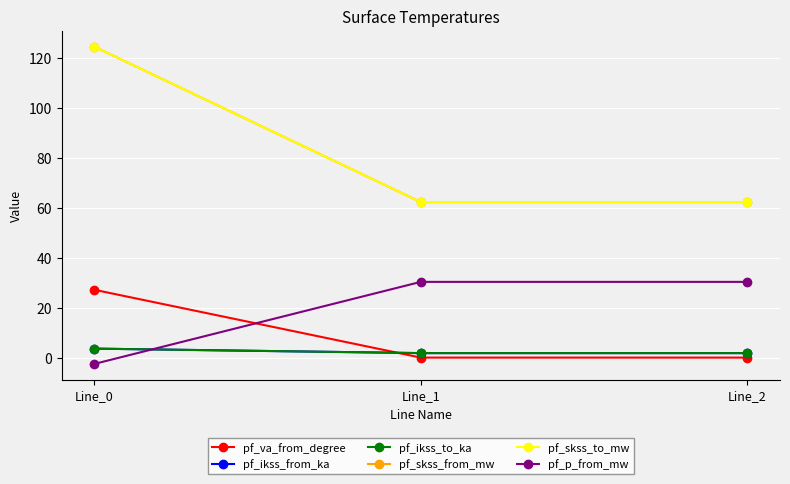

What is the average value of the pf_skss_to_mw series?

83.1